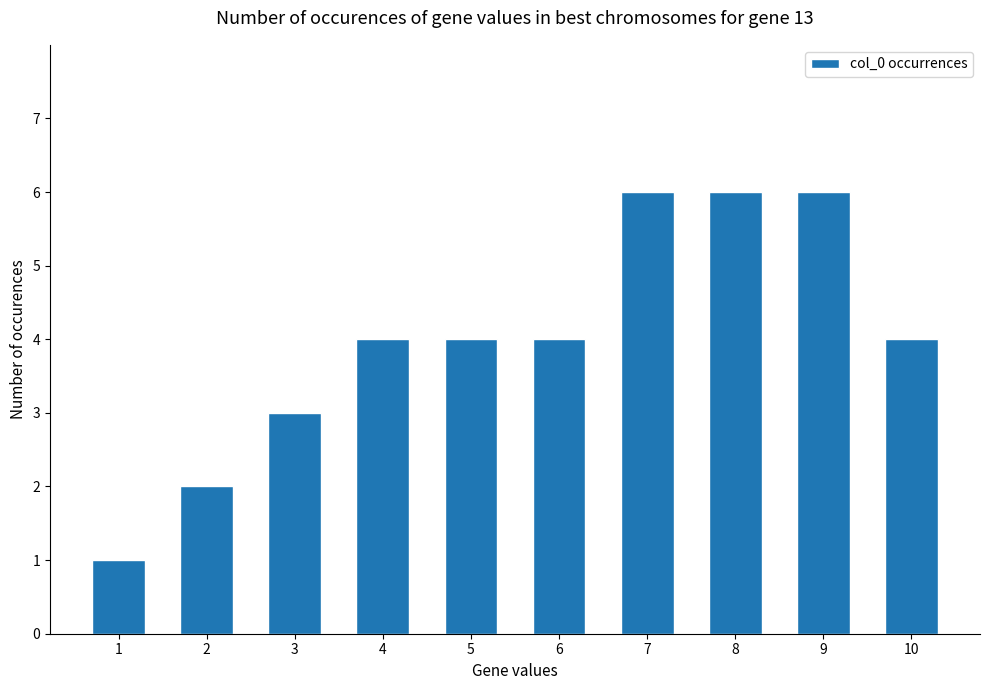

What is the difference between the second highest and minimum values?

5